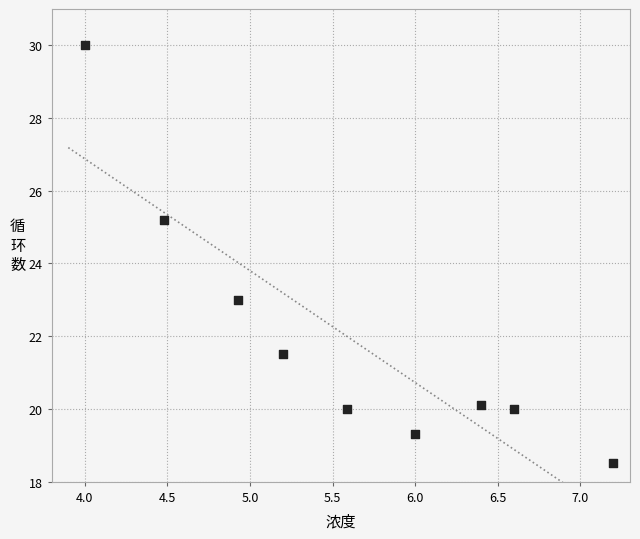

What Y value in the scatter plot is closest to 24?

23.0